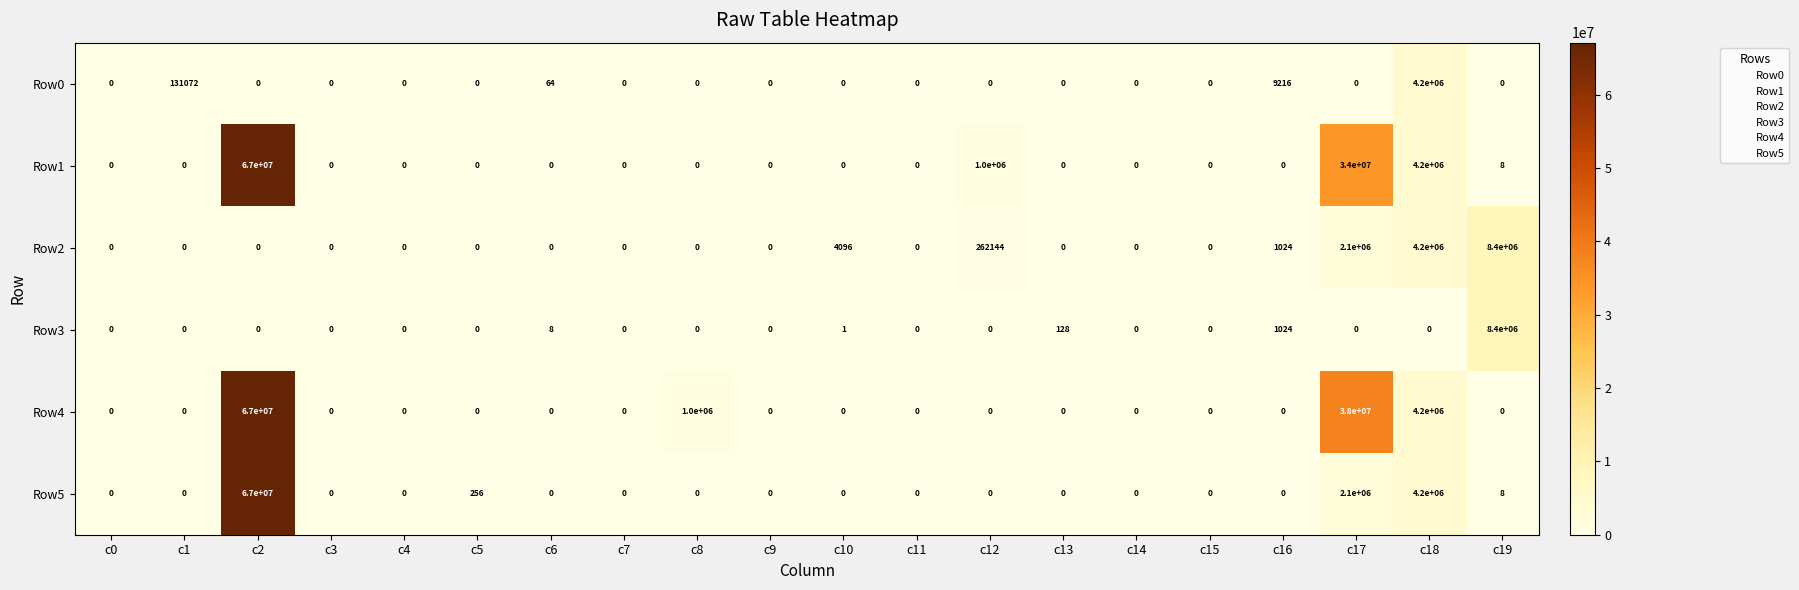

Where is Row3 nearest to the value 4200000?

c16